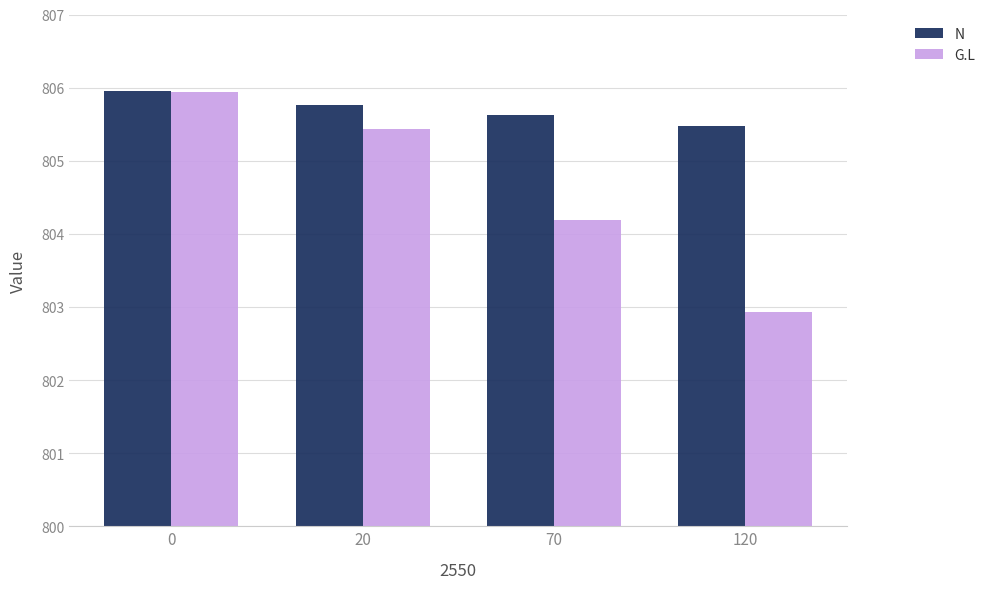

Which series has the largest range (max minus min)?

G.L